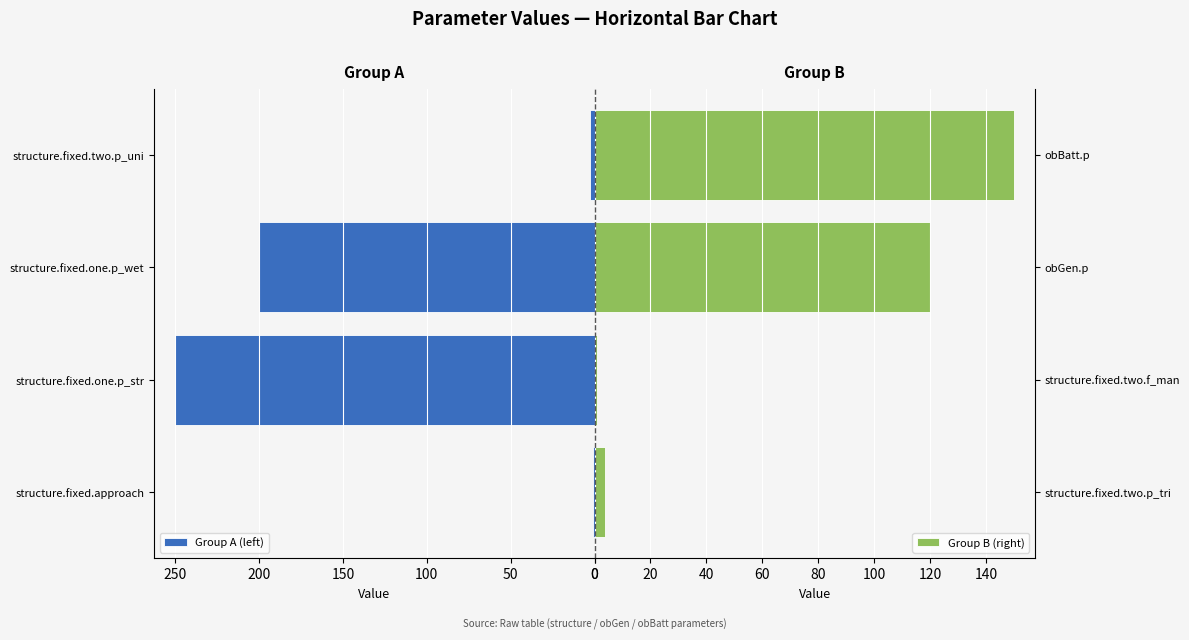

What is the difference between the Group A (left) values at structure.fixed.one.p_wet and structure.fixed.one.p_str?

50